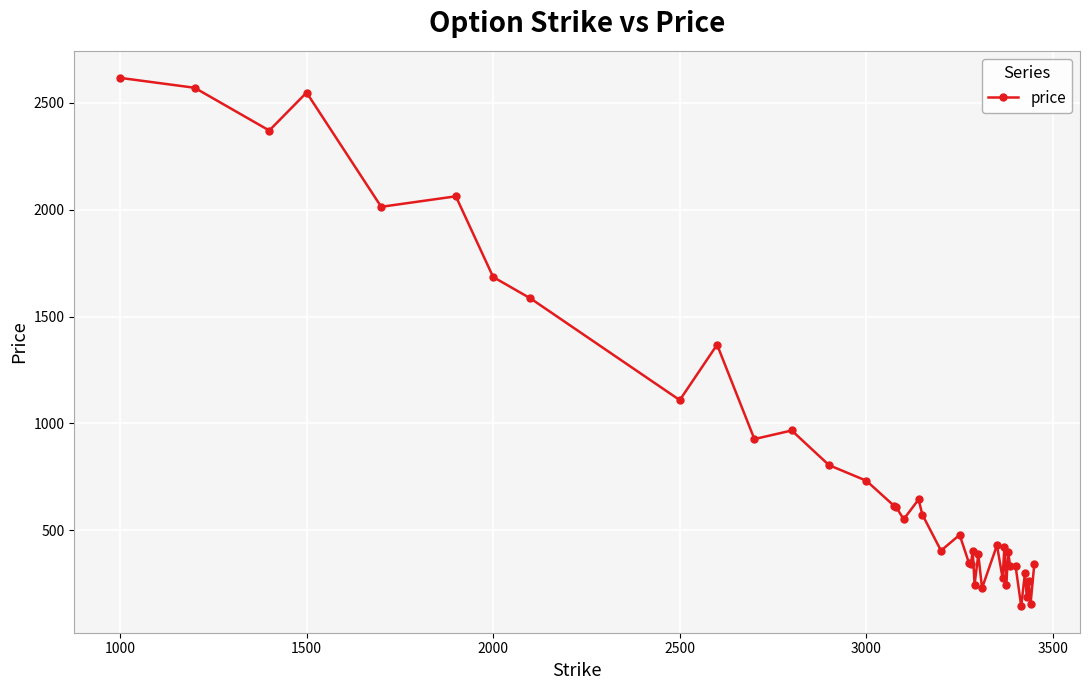

What is the difference between the second highest and minimum values?

2424.5